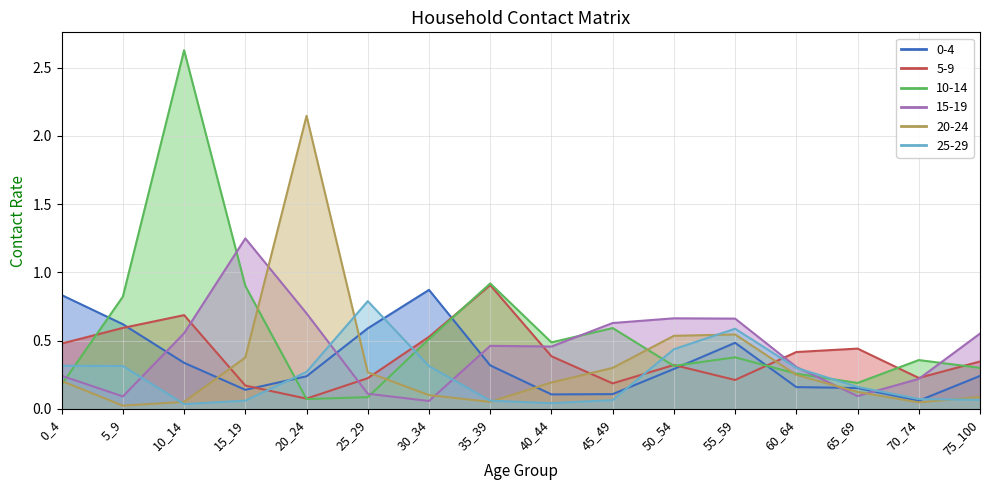

Which label corresponds to the largest value in the chart?

10_14